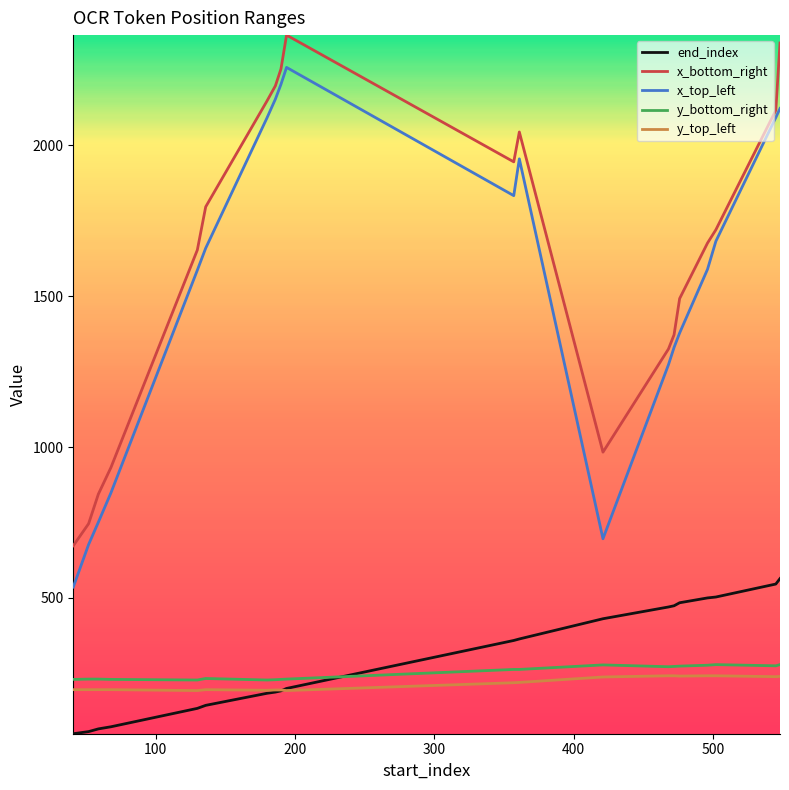

What is the greatest value displayed?

2365